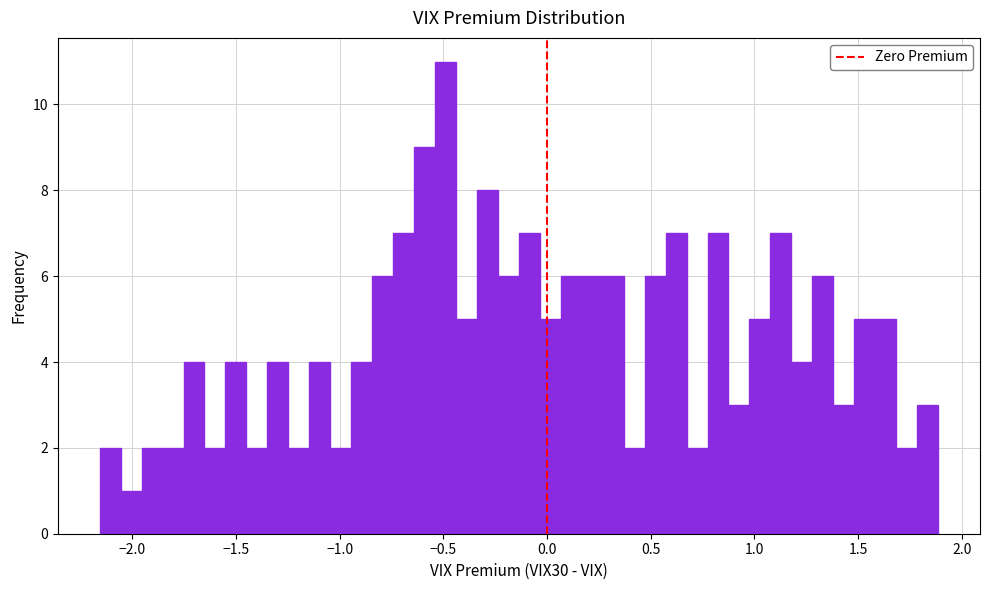

Around what value on the x-axis is the tallest bar? Give the approximate position of its centre, as read against the axis.

-0.50